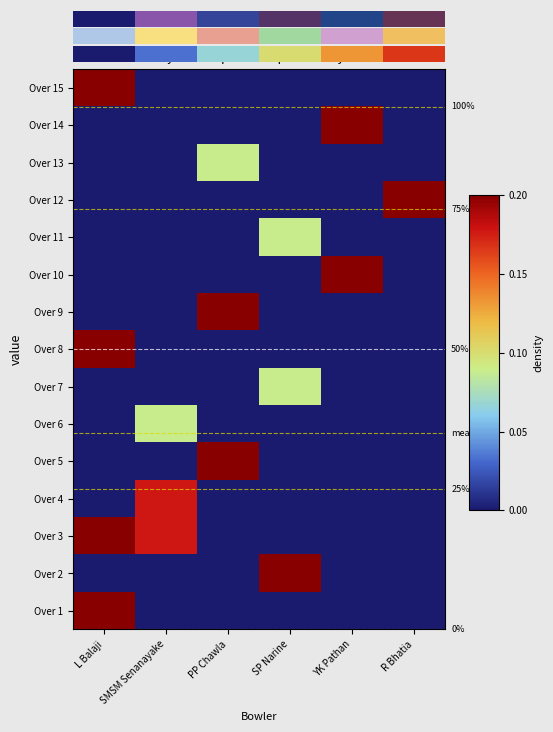

Rank the series at PP Chawla from lowest to highest value.

Over 1, Over 2, Over 3, Over 4, Over 6, Over 7, Over 8, Over 10, Over 11, Over 12, Over 14, Over 15, Over 13, Over 5, Over 9